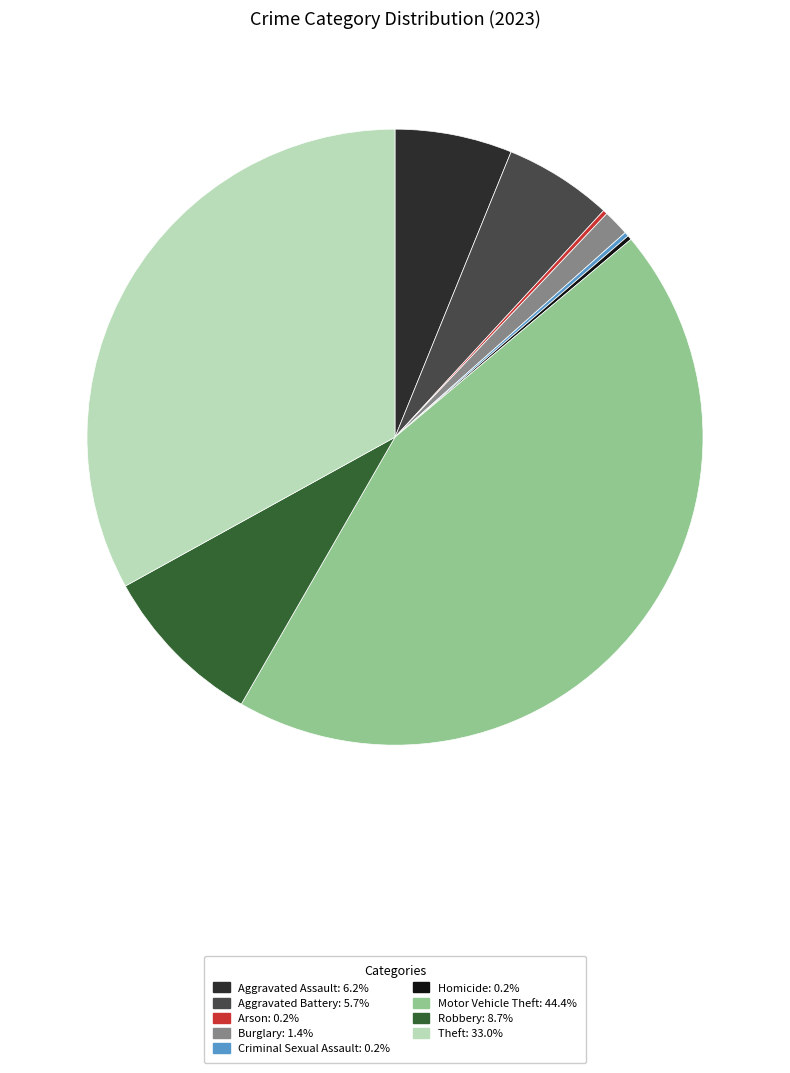

Does any single category account for the majority?

No